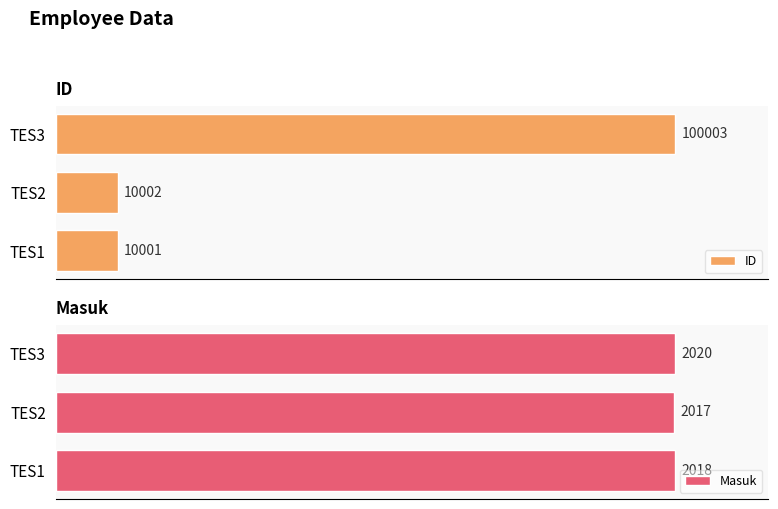

What is the value of the Masuk bar at the 1st from the left?

2018